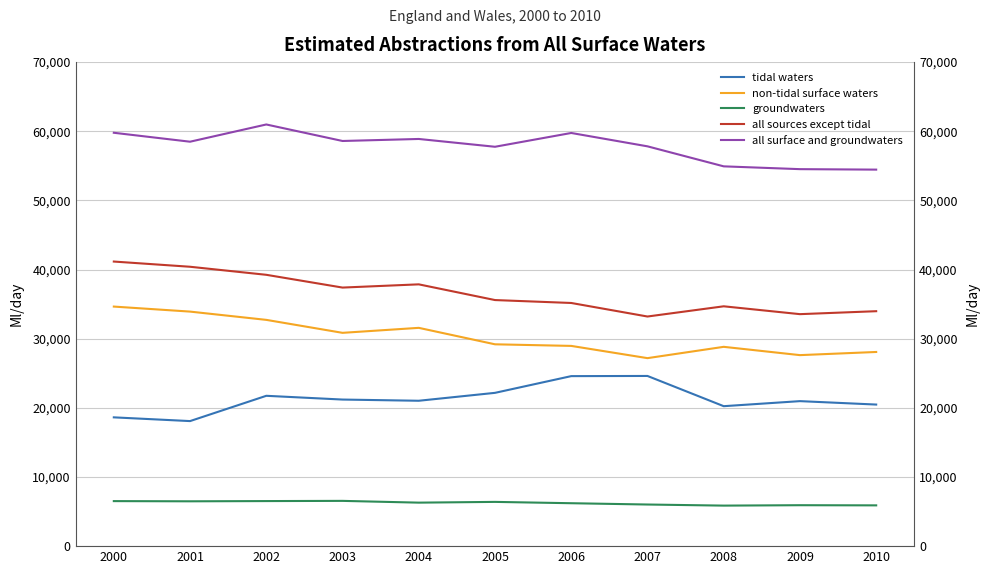

Reading right to left, transcribe all the data shown in this chart.

tidal waters: 2010=20475	2009=20970	2008=20240	2007=24612	2006=24587	2005=22169	2004=21025	2003=21199	2002=21742	2001=18085	2000=18625
non-tidal surface waters: 2010=28080	2009=27624	2008=28824	2007=27188	2006=28958	2005=29189	2004=31569	2003=30848	2002=32723	2001=33919	2000=34645
groundwaters: 2010=5897	2009=5920	2008=5861	2007=6019	2006=6207	2005=6399	2004=6291	2003=6546	2002=6517	2001=6484	2000=6512
all sources except tidal: 2010=33977	2009=33550	2008=34685	2007=33208	2006=35166	2005=35588	2004=37860	2003=37394	2002=39240	2001=40404	2000=41157
all surface and groundwaters: 2010=54452	2009=54520	2008=54925	2007=57820	2006=59752	2005=57757	2004=58885	2003=58593	2002=60981	2001=58489	2000=59782